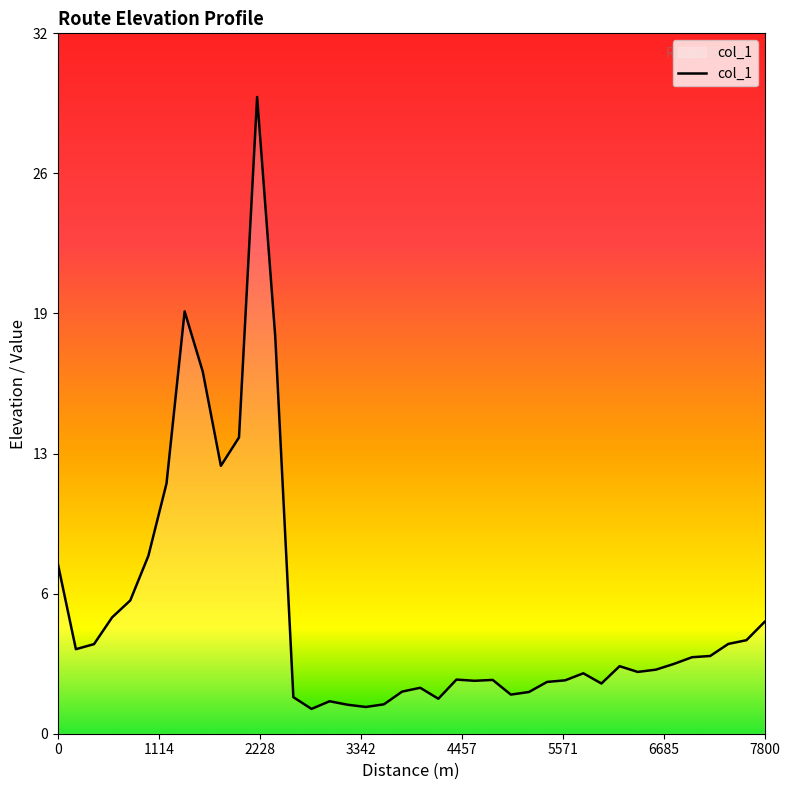

Is this an area chart (filled region under the line)?

Yes